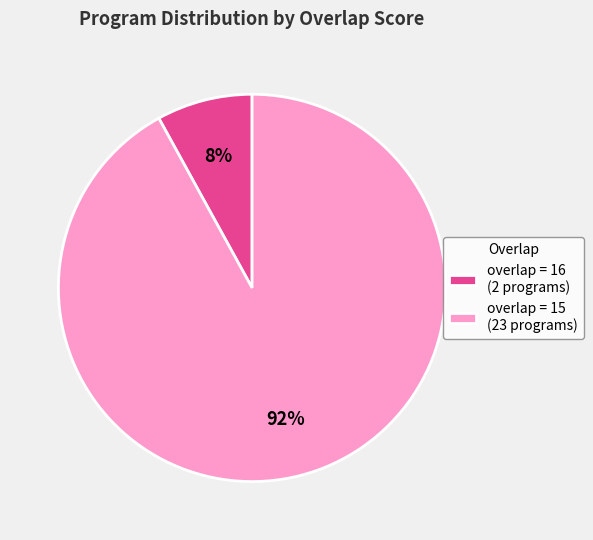

Which category accounts for the majority?

overlap = 15 (23 programs)